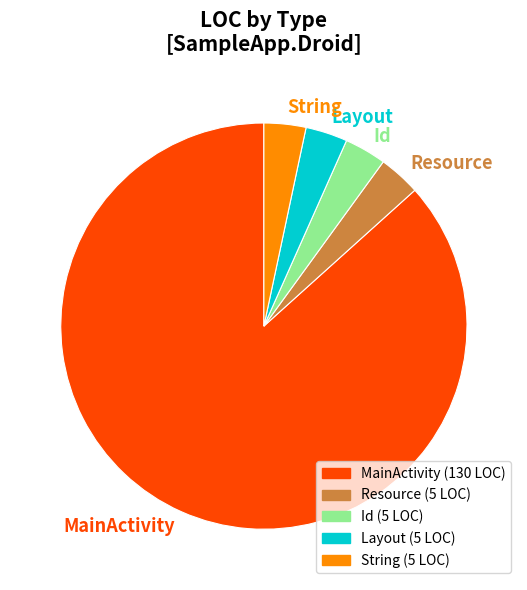

What is the largest slice in the pie chart?

MainActivity